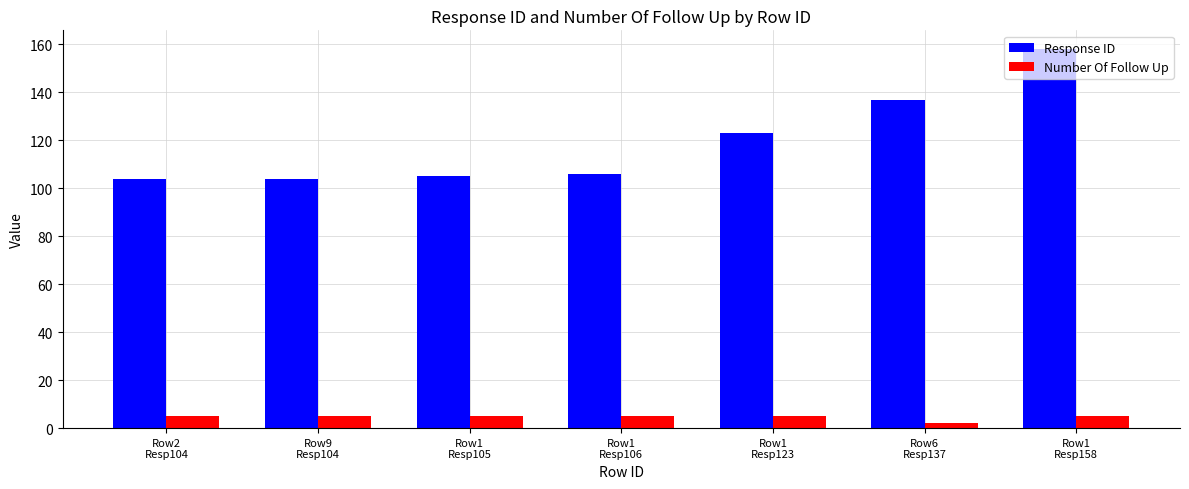

What are all the series names shown in the legend?

Response ID, Number Of Follow Up